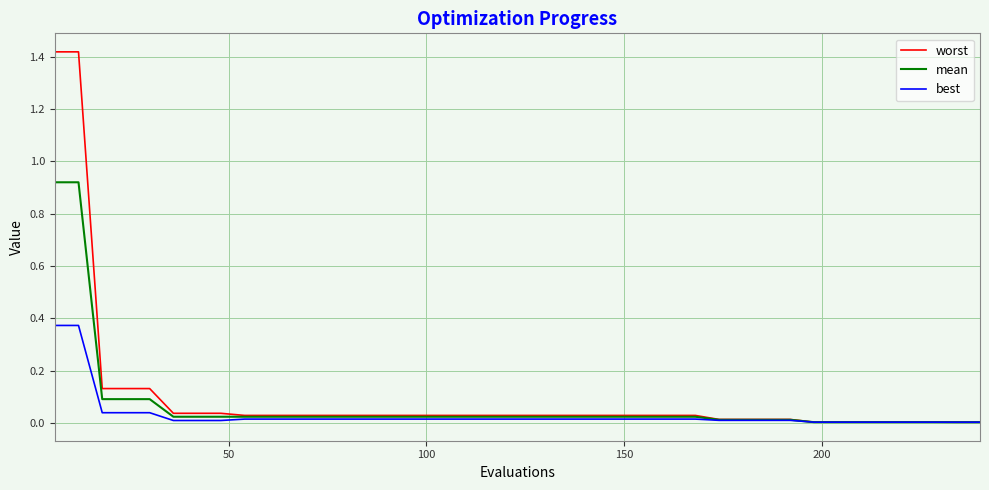

Which series has the largest range (max minus min)?

worst